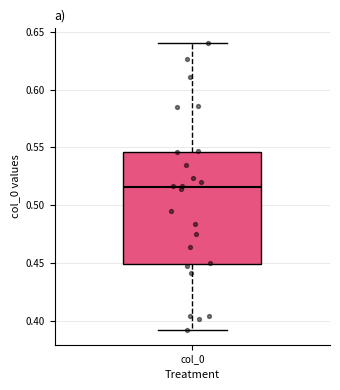

Where does the median line of the box for col_0 sit on the y-axis? The values are not printed on the chart, so give them approximately, as read against the axis.

0.515